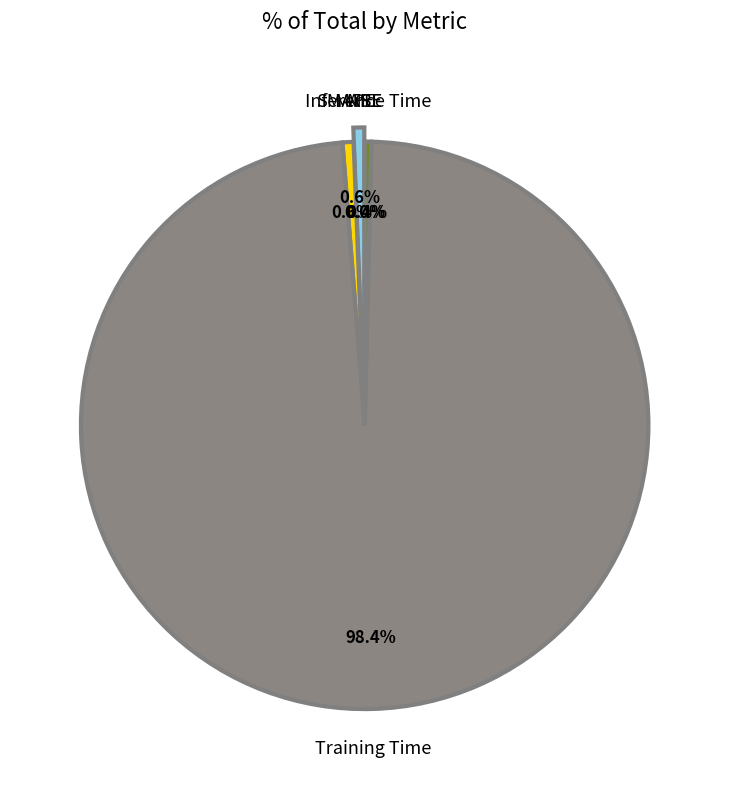

What is the largest slice in the pie chart?

Training Time